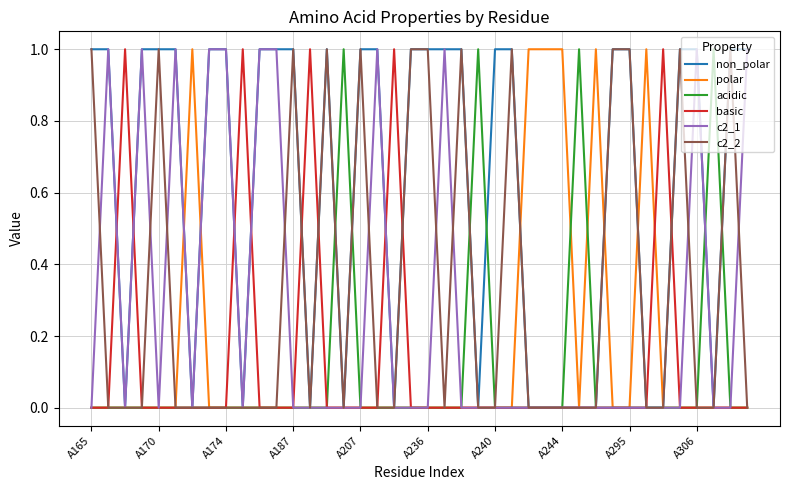

How many lines are shown in the chart?

6